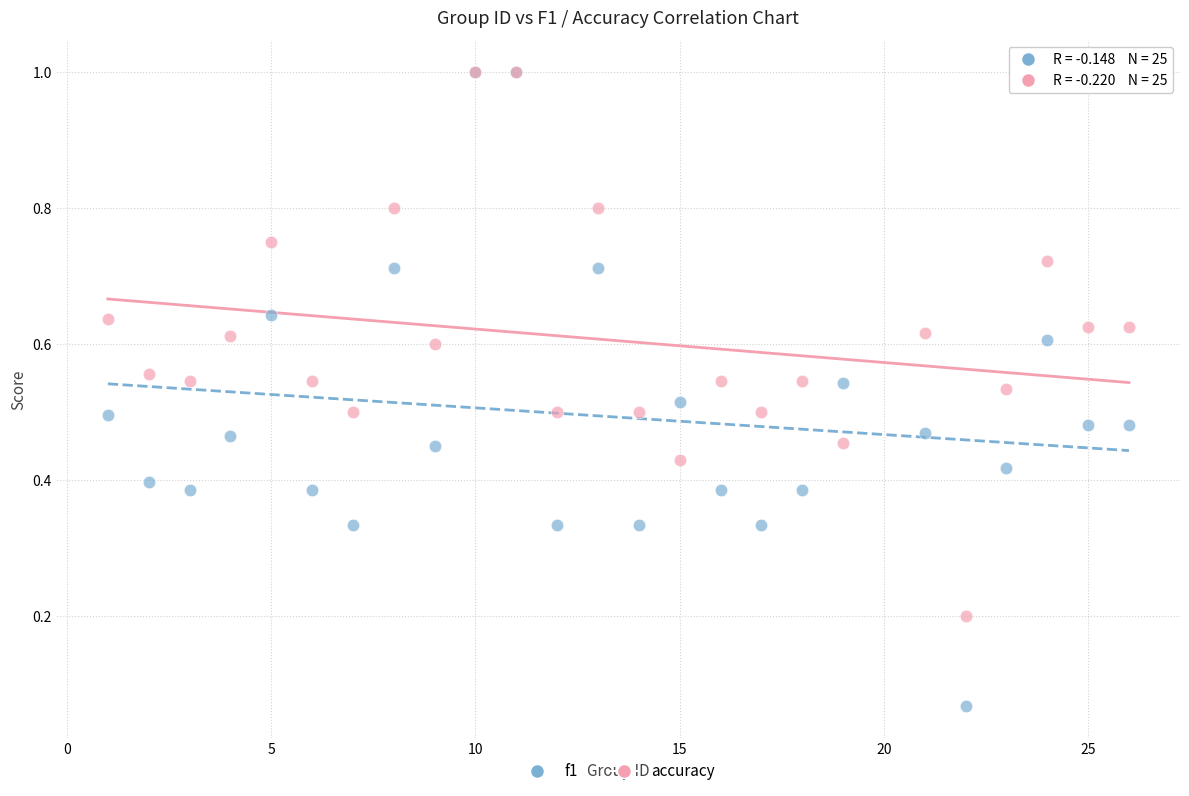

What are all the series names shown in the legend?

f1, accuracy